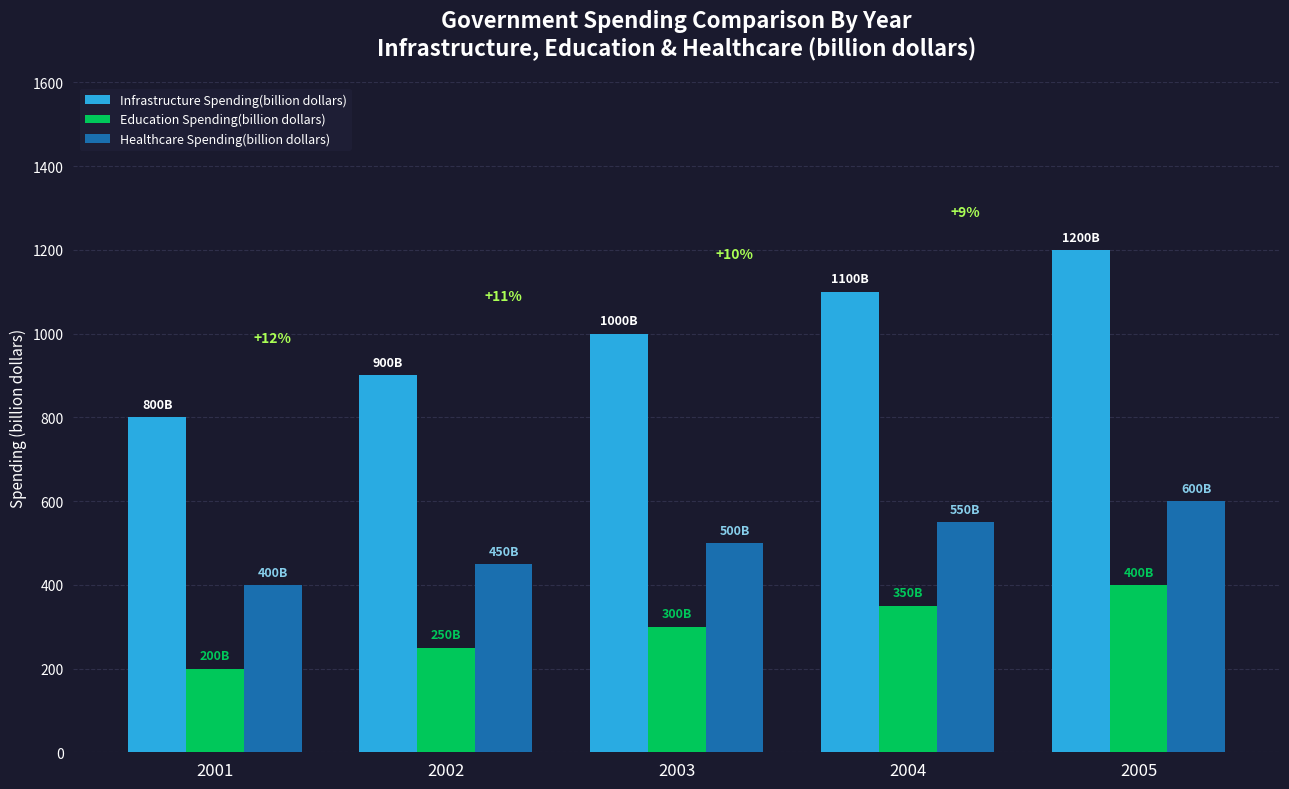

What is the value of the Education Spending(billion dollars) bar at the 1st from the left?

200